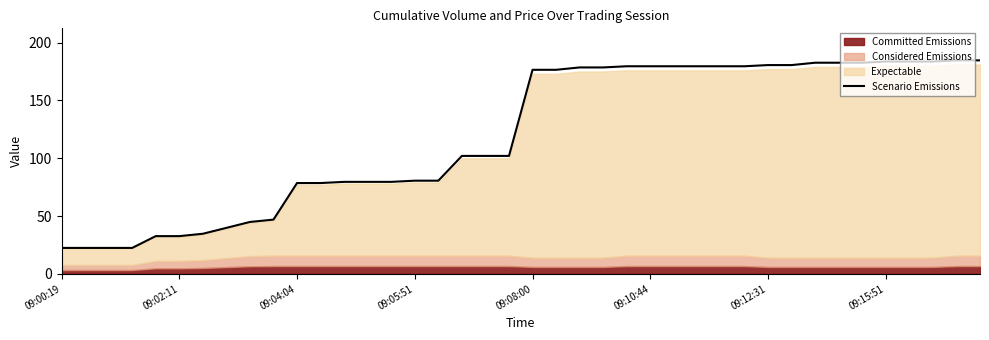

What is the maximum value for Scenario Emissions?

184.6